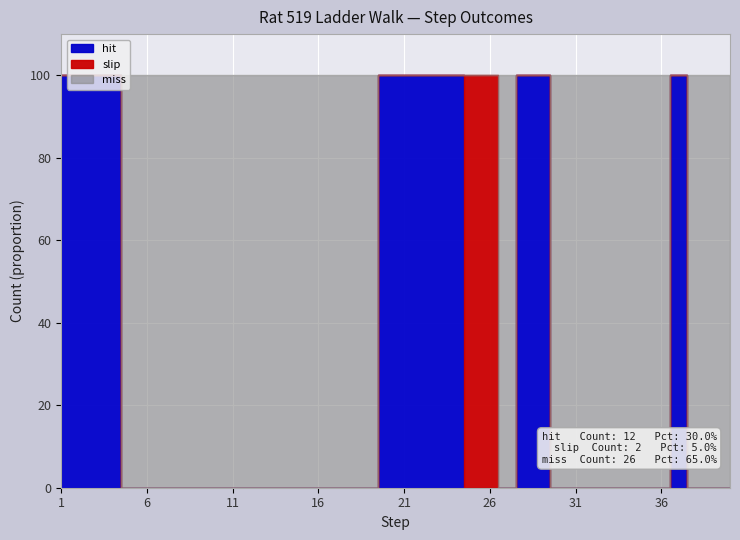

True or false: slip and hit intersect in this chart.

True